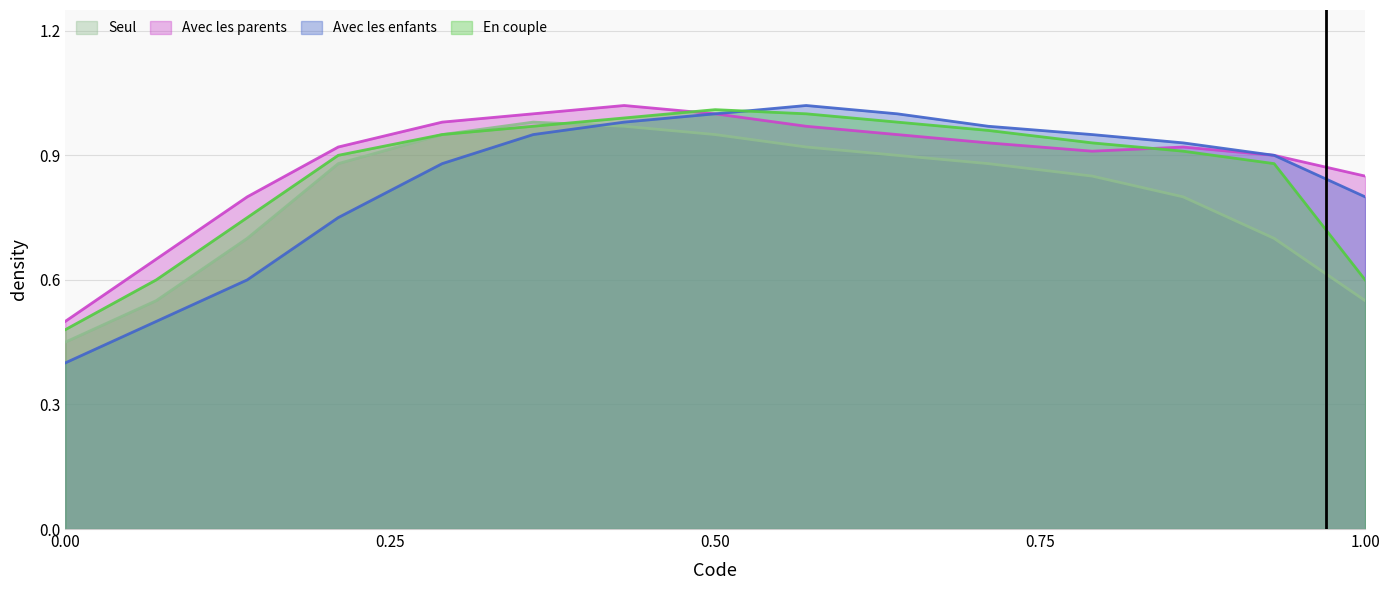

Which series has the largest range (max minus min)?

Avec les enfants